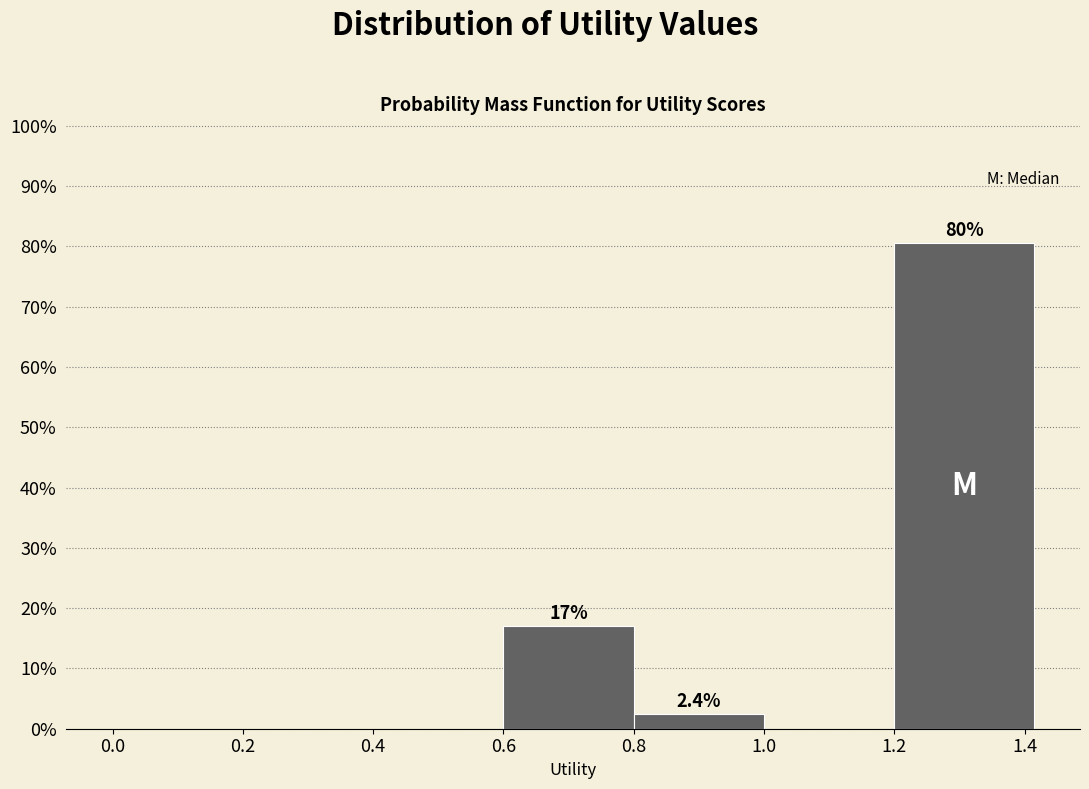

Over which range of the x-axis is the bar tallest?

1.20 to 1.42